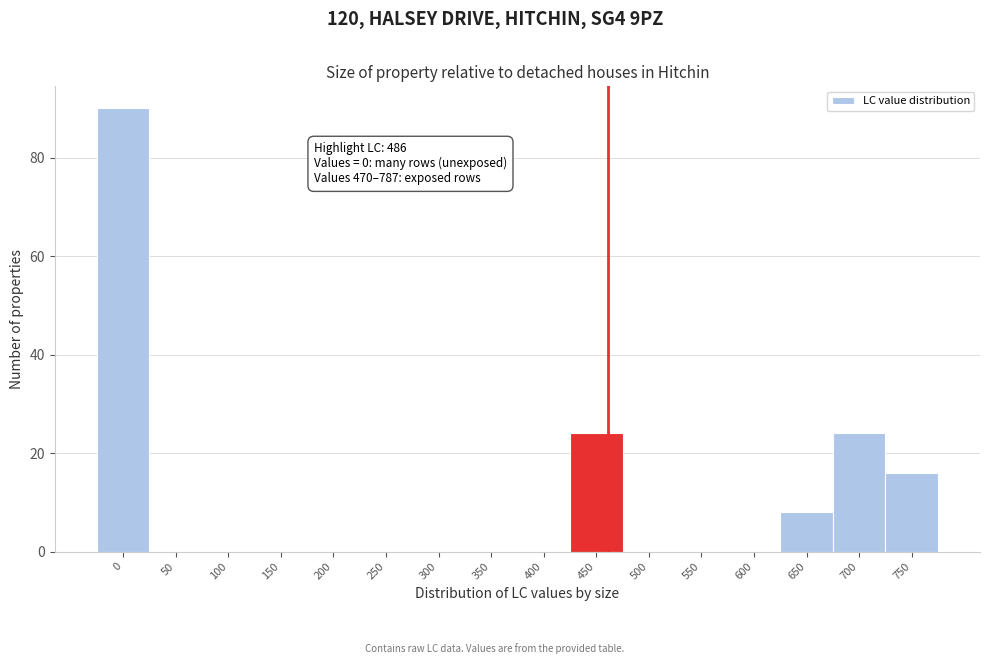

Reading right to left, extract all data points from this chart.

750=16	700=24	650=8	600=0	550=0	500=0	450=24	400=0	350=0	300=0	250=0	200=0	150=0	100=0	50=0	0=90